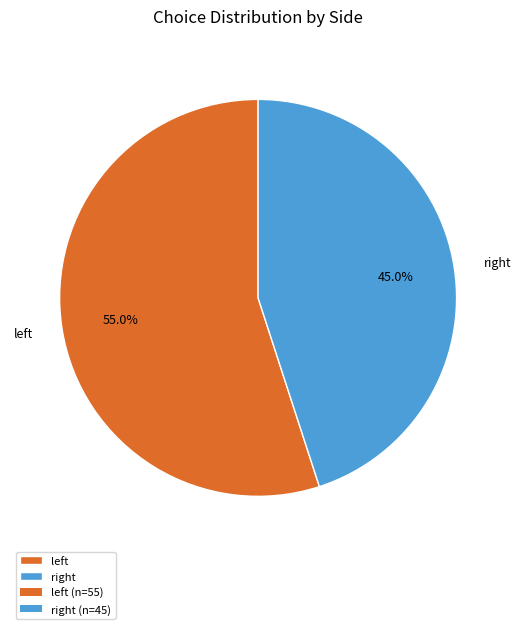

Rank the categories by value from lowest to highest.

right, left